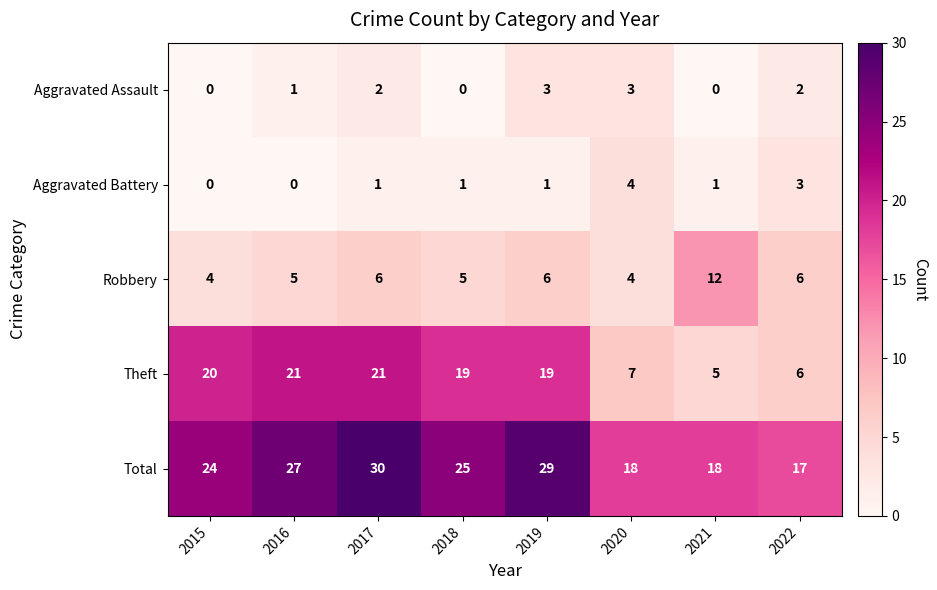

Which series changed the most between 2018 and 2019?

Total